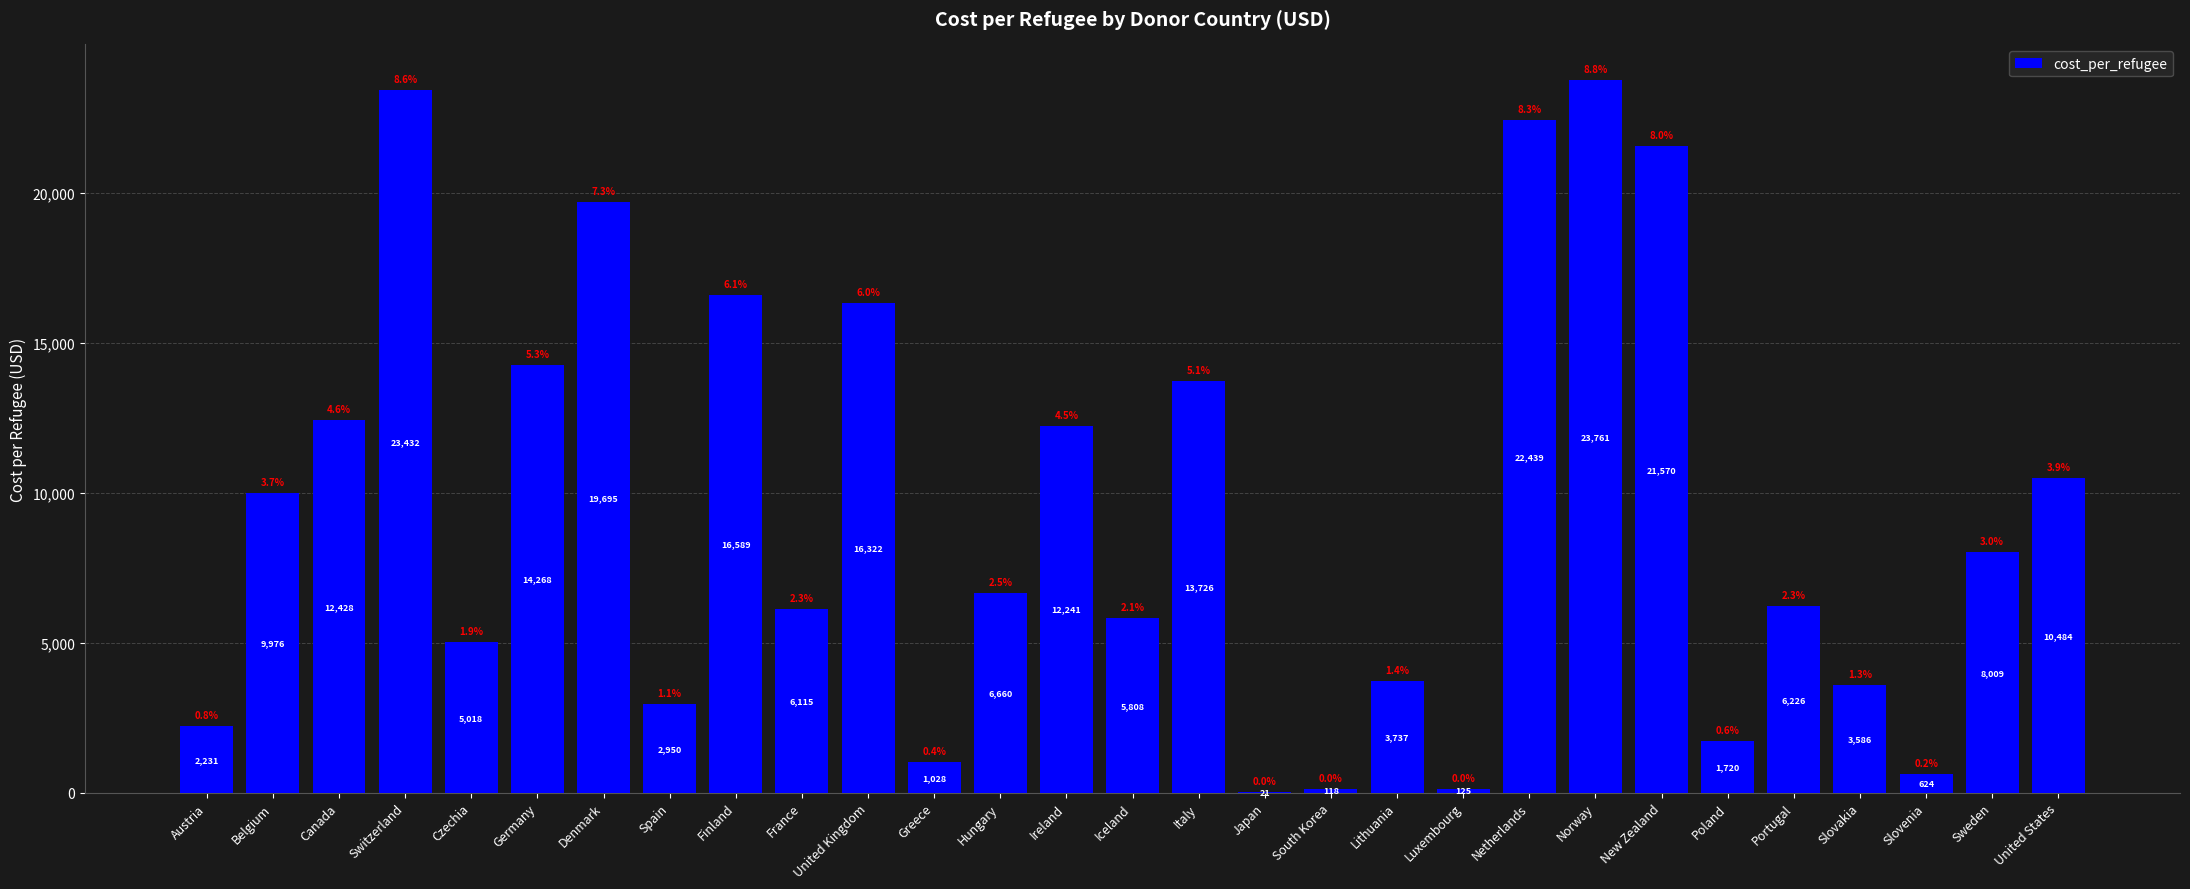

What value does the data have at Spain?

2950.9